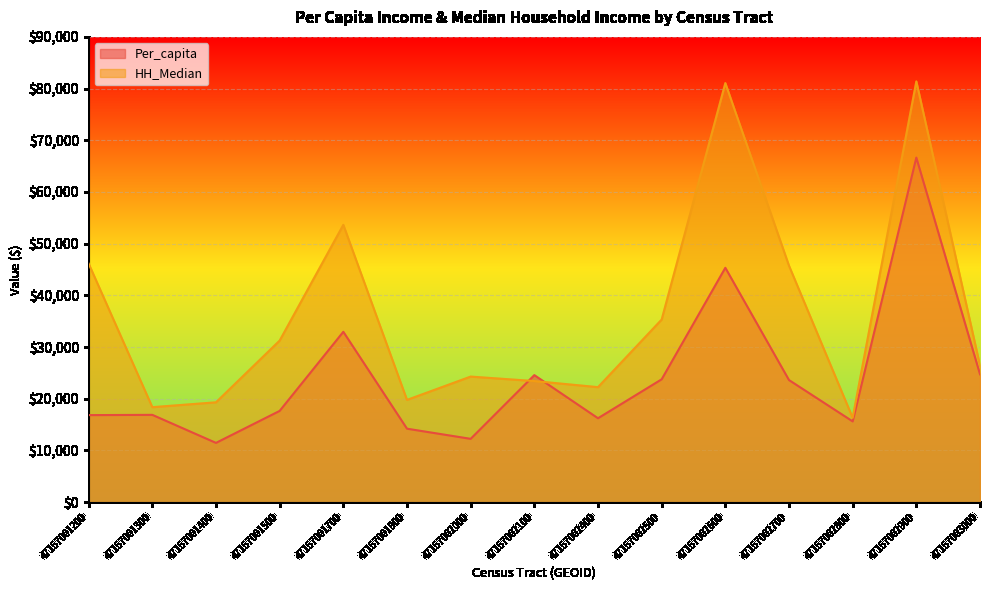

How many lines are shown in the chart?

2